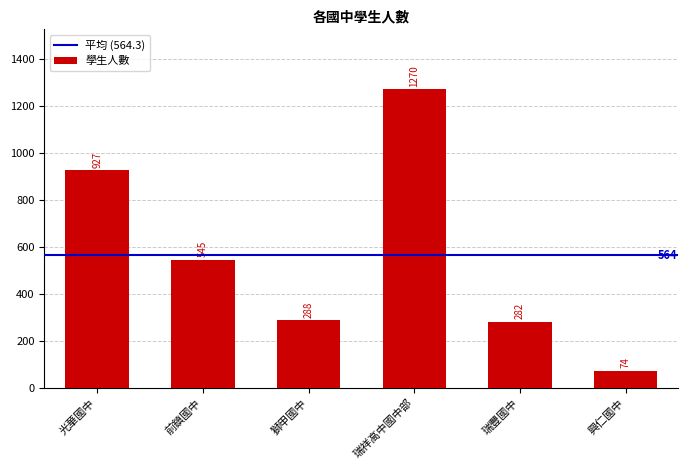

What is the change in value from 光華國中 to 興仁國中?

-853